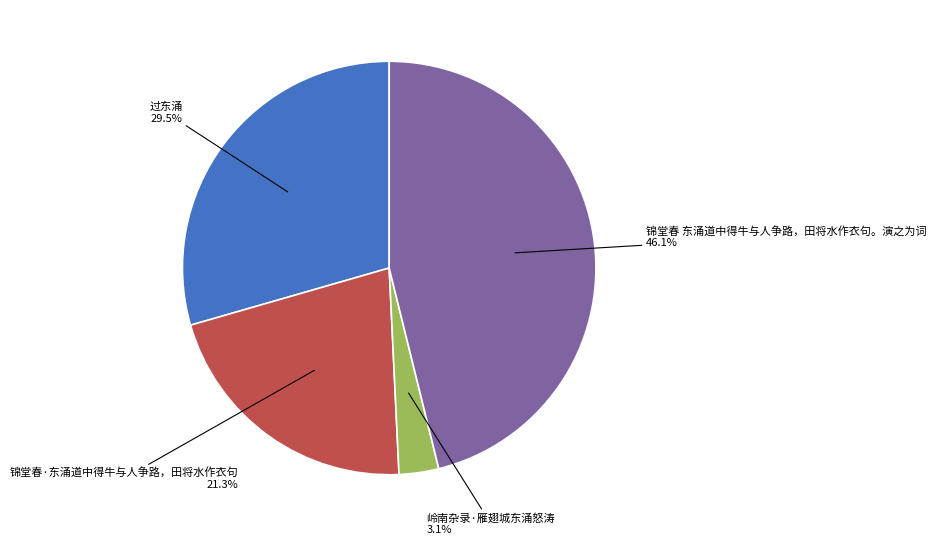

Is there a majority slice in this chart?

No